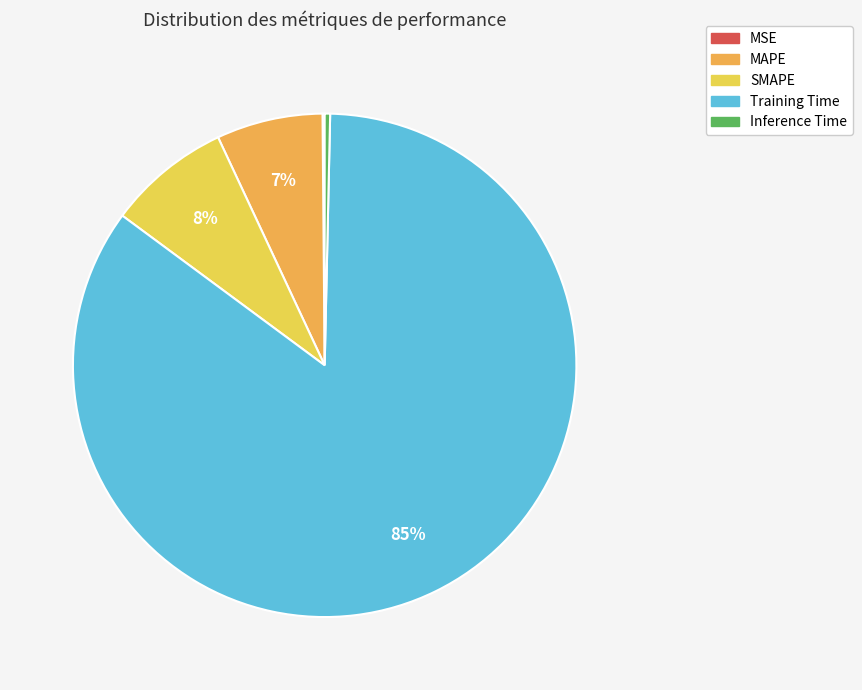

How many slices are in this pie chart?

5